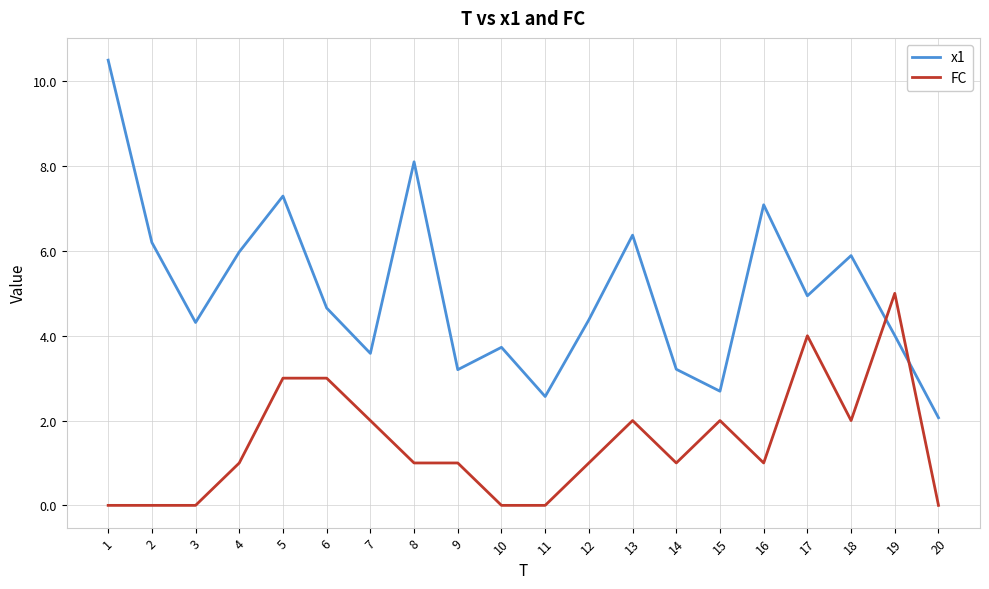

What is the difference between the maximum and minimum values in the x1 series?

8.4